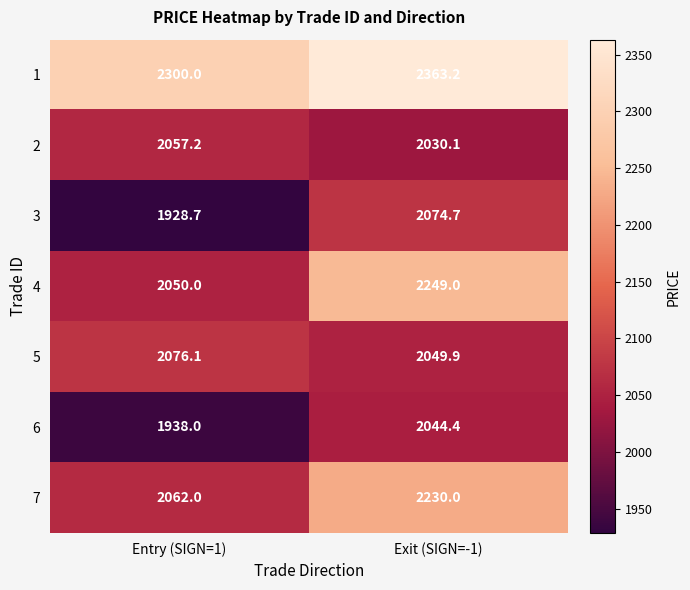

At which category does the chart reach its minimum across all series?

Entry (SIGN=1)